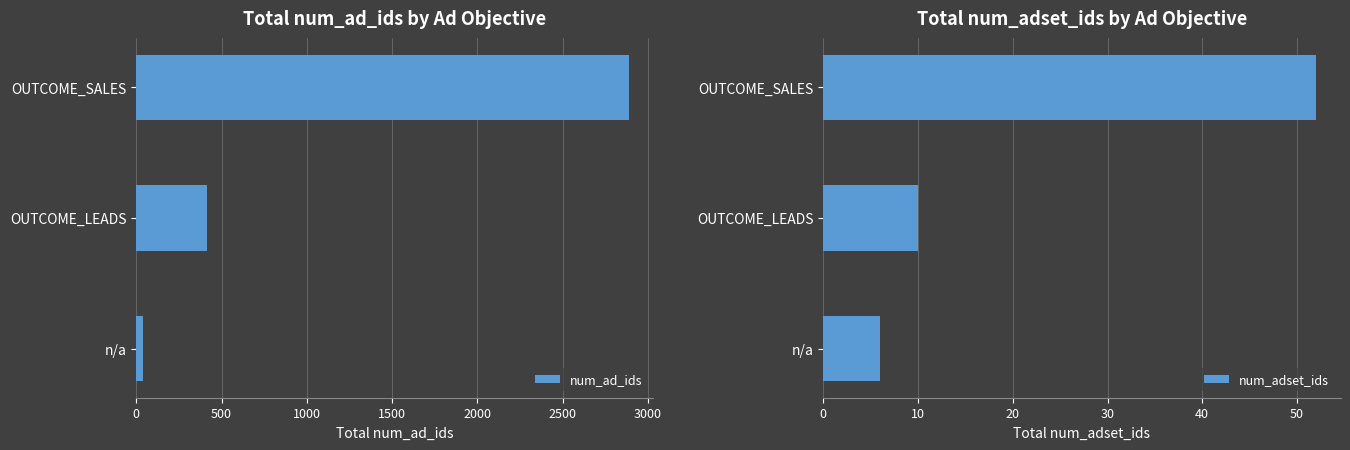

What is the difference between the second highest and minimum values in the num_ad_ids series?

375